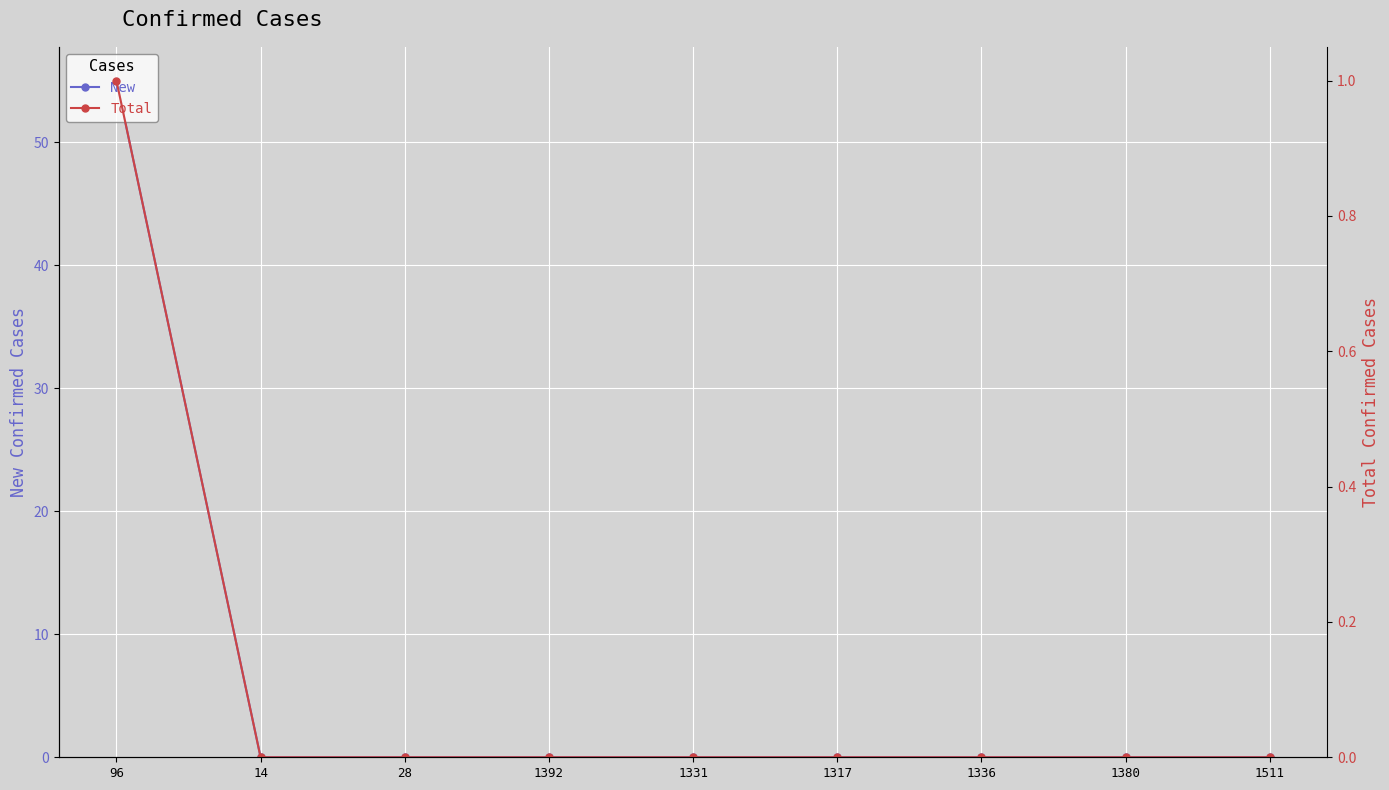

Which series has the largest total across all categories?

New